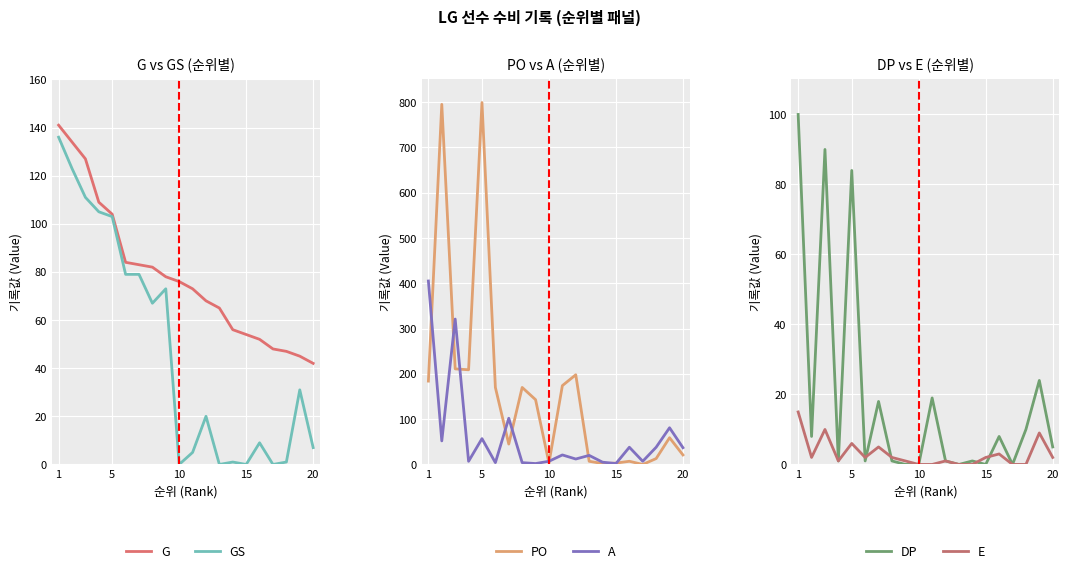

At which category does the chart reach its minimum across all series?

10